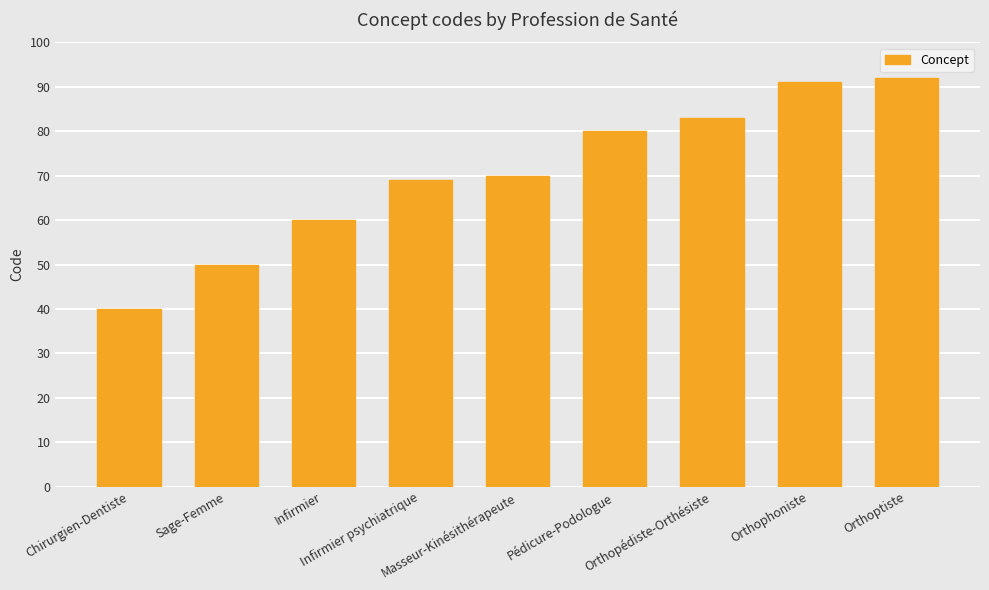

At which label is the value closest to 66?

Infirmier psychiatrique